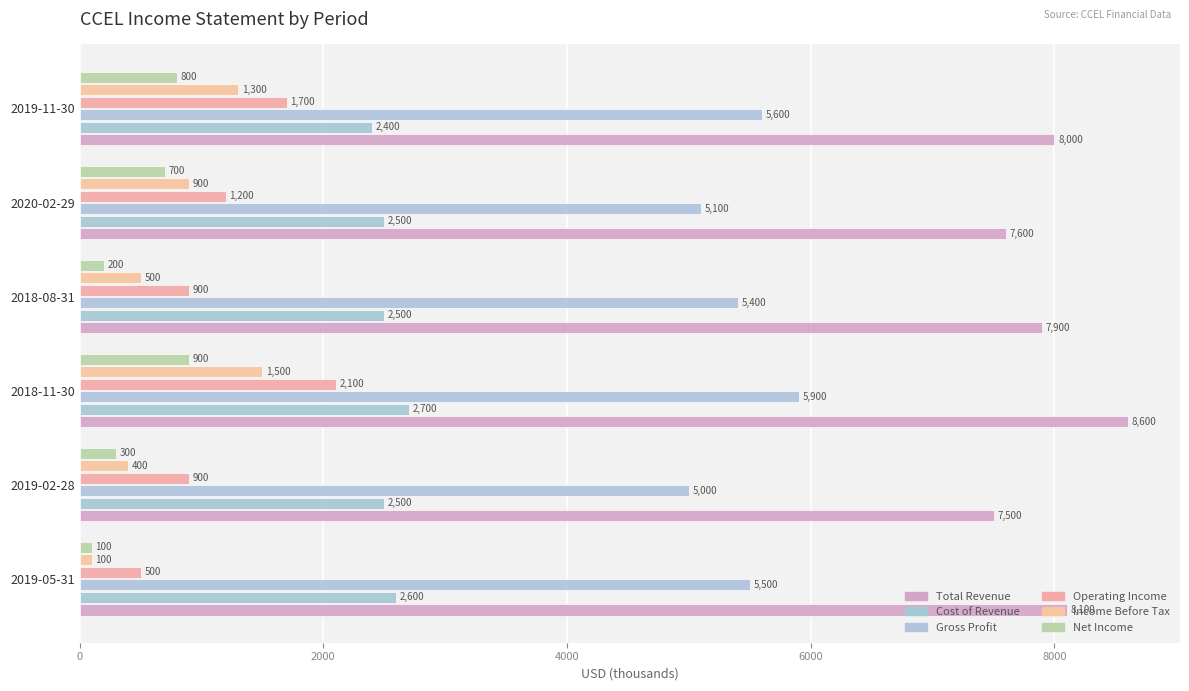

What is the greatest value displayed?

8600